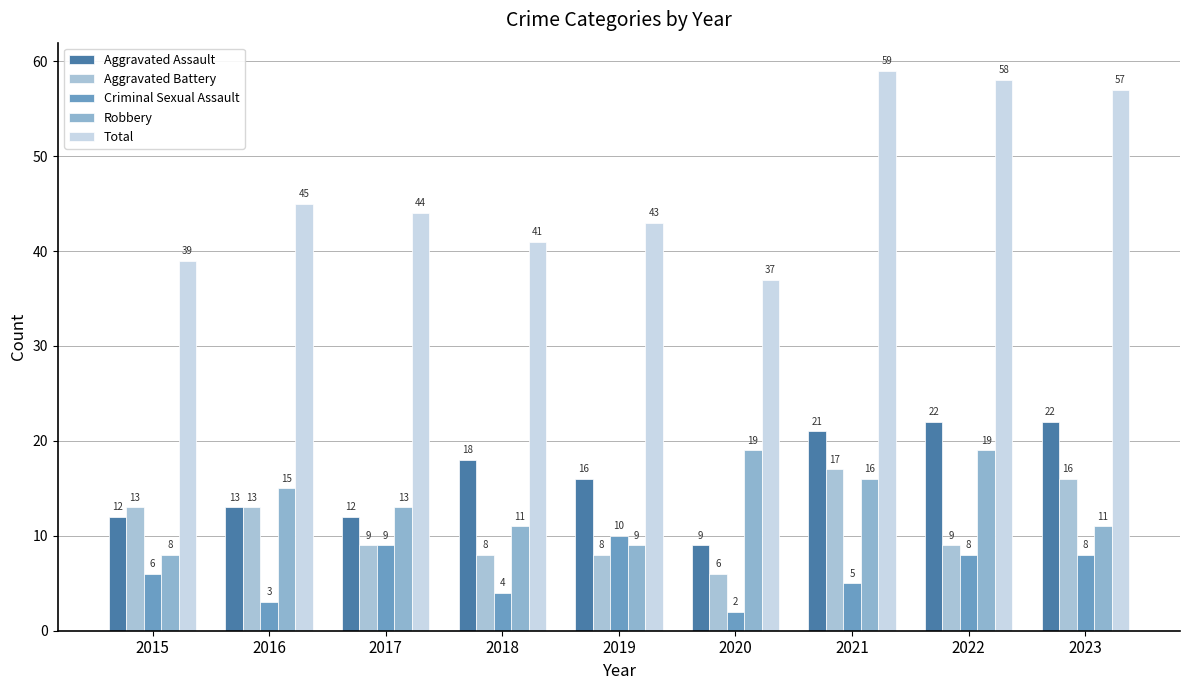

How many data points does each series have?

9